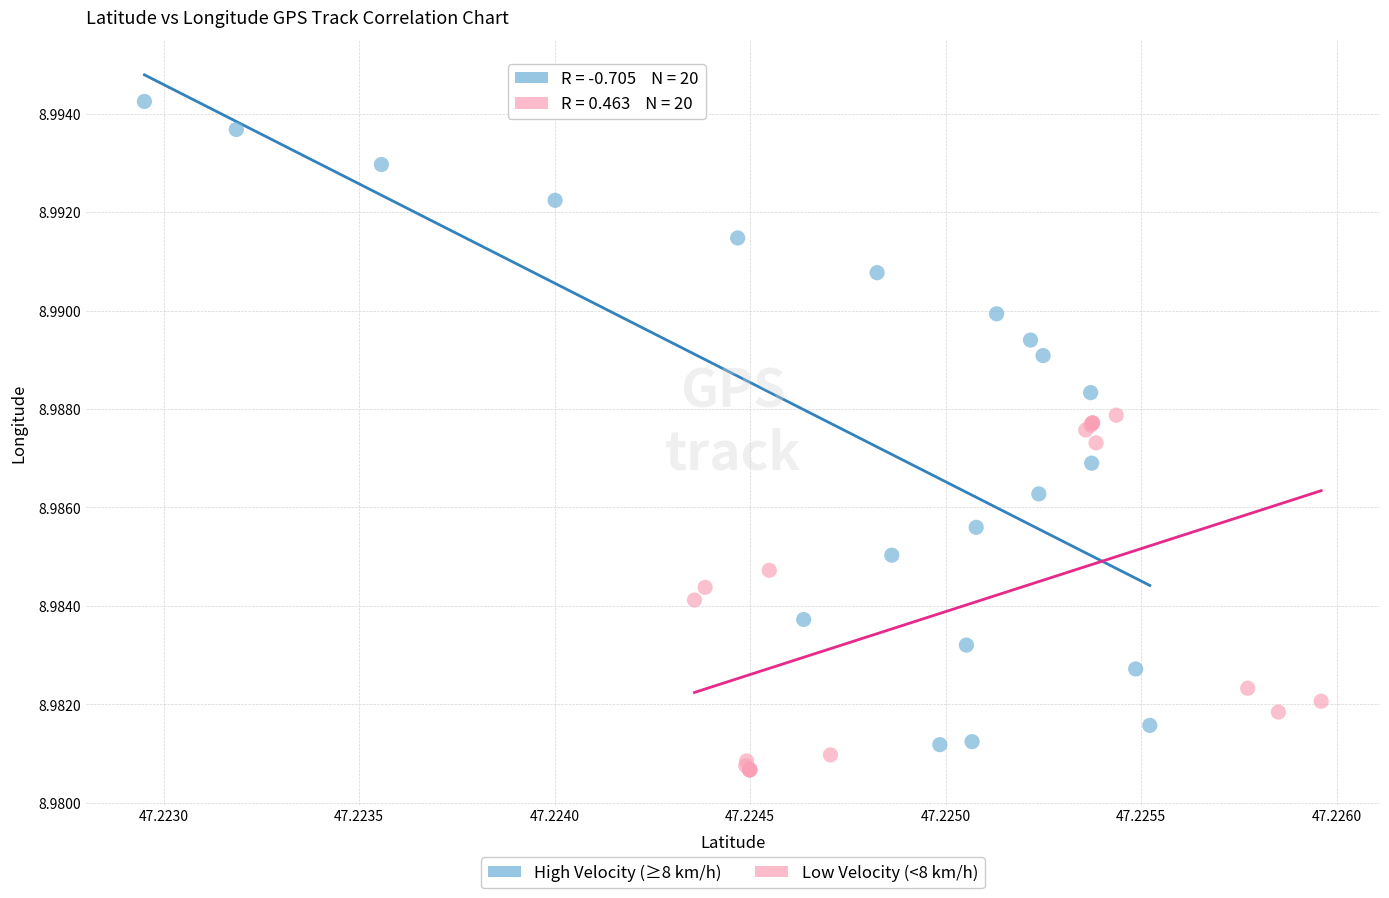

Which series contains the lowest Y value?

Low Velocity (<8 km/h)